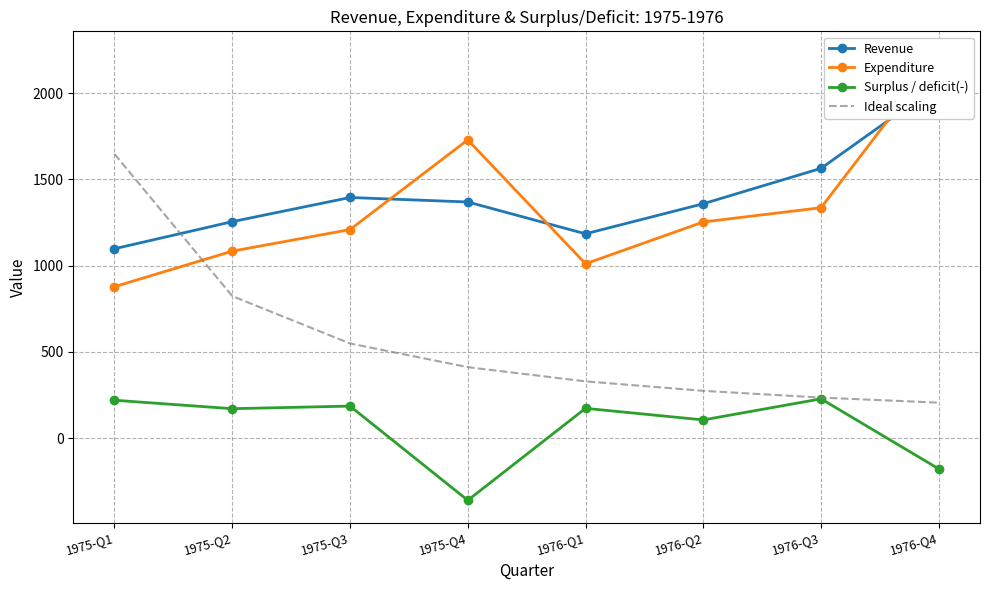

Rank the series by their maximum value, from lowest to highest.

Surplus / deficit(-), Ideal scaling, Revenue, Expenditure